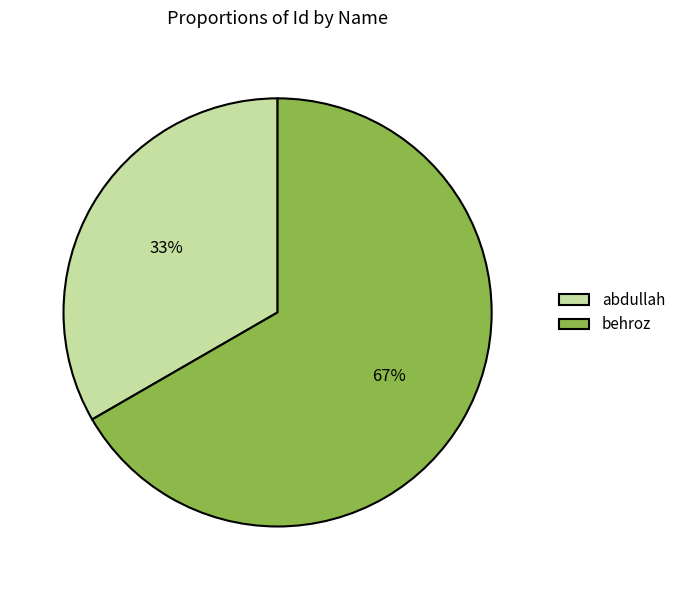

How many slices are in this pie chart?

2